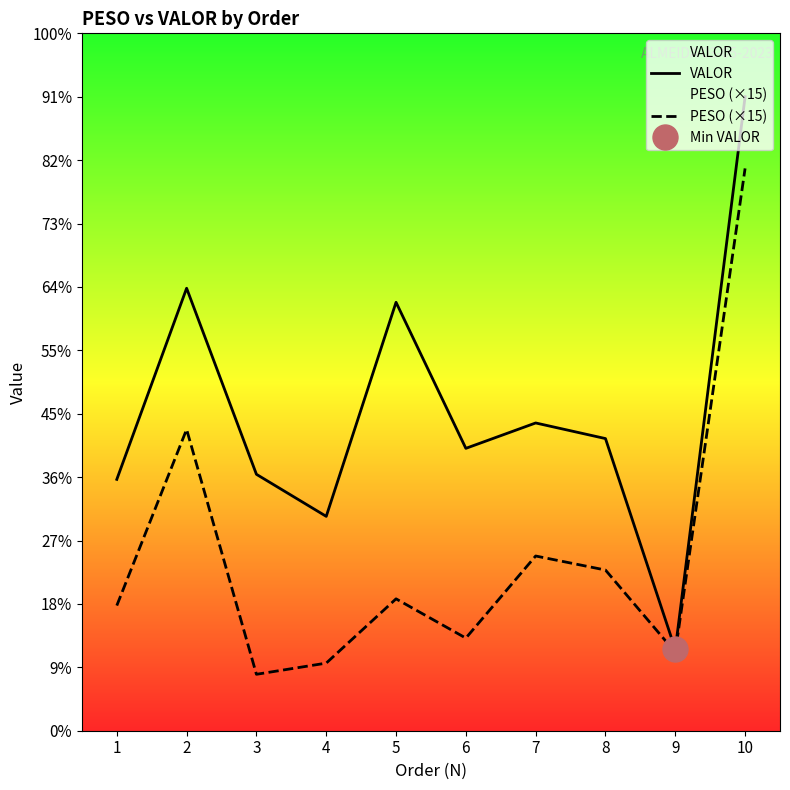

How many values in the VALOR series exceed 1916?

5